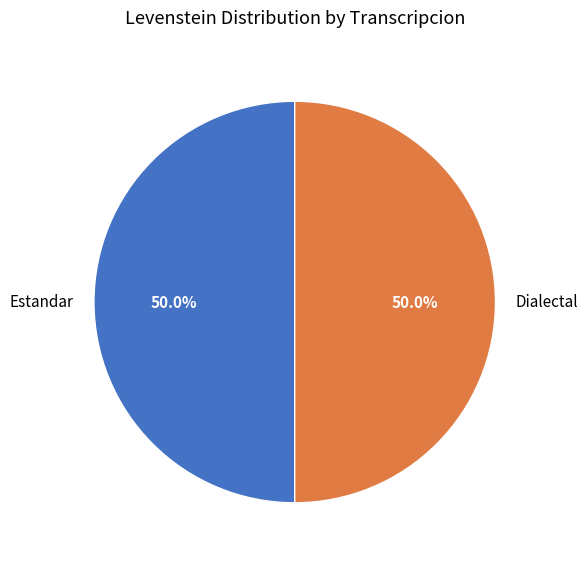

To the nearest percent, what percentage of the pie is Estandar?

50%